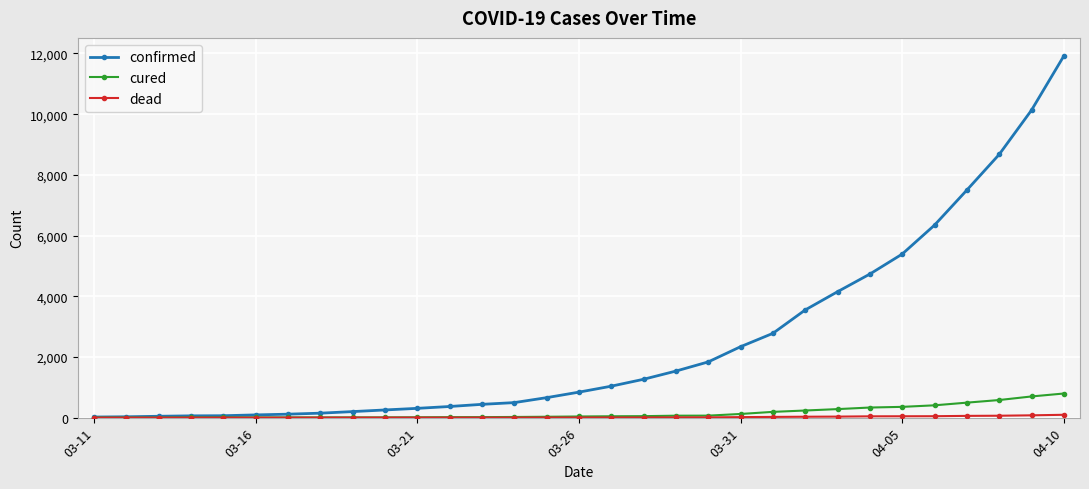

Which series has the largest range (max minus min)?

confirmed